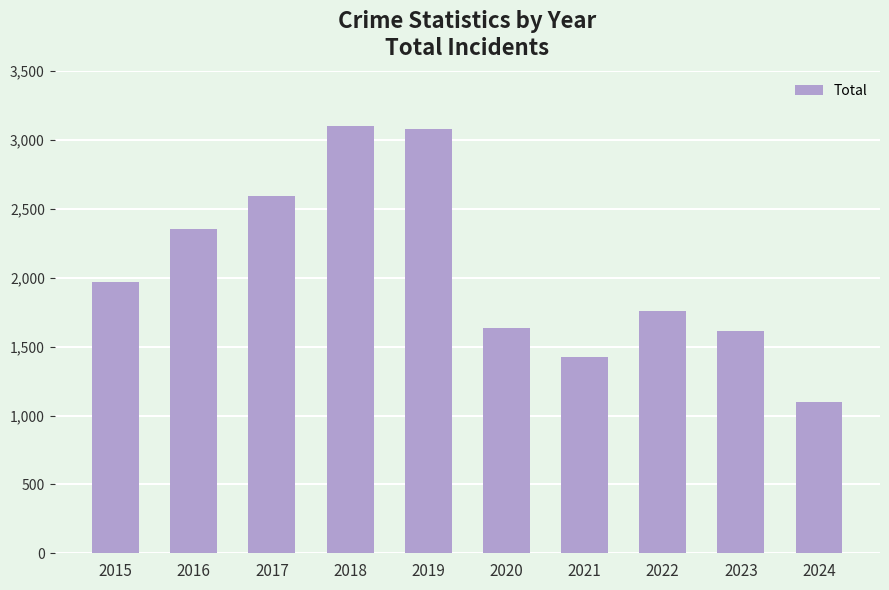

What is the value of the 9th bar from the left?

1612